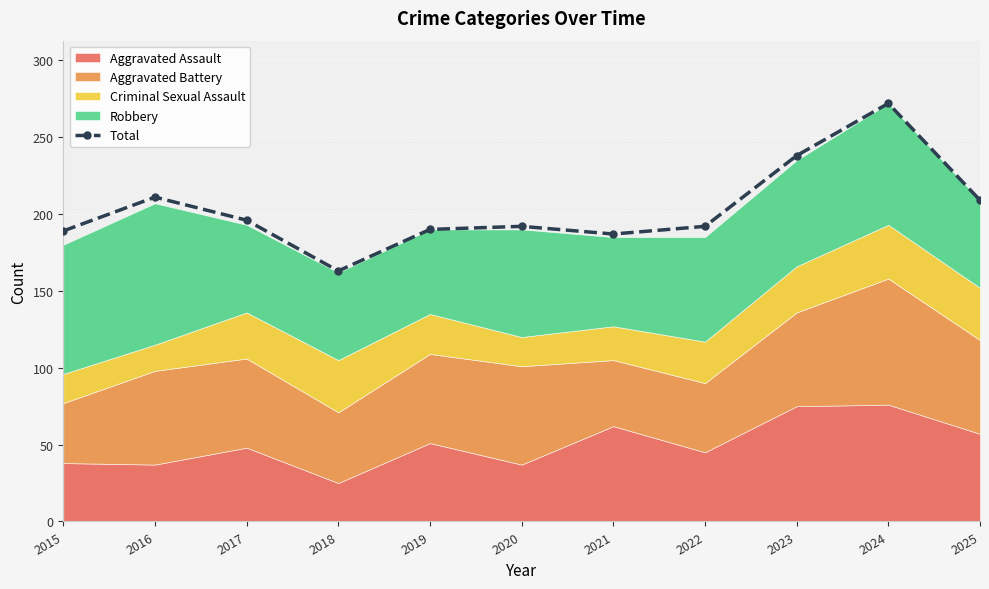

The value of Total at 2024 is 87. True or false?

False